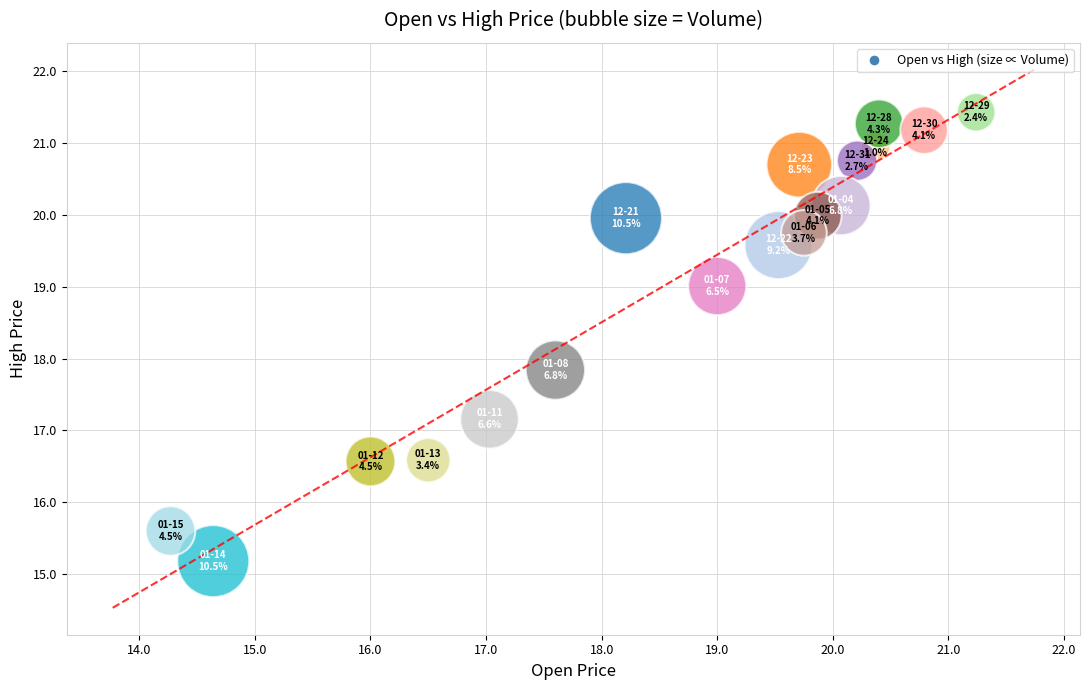

What is the range of X values (max minus min)?

7.0